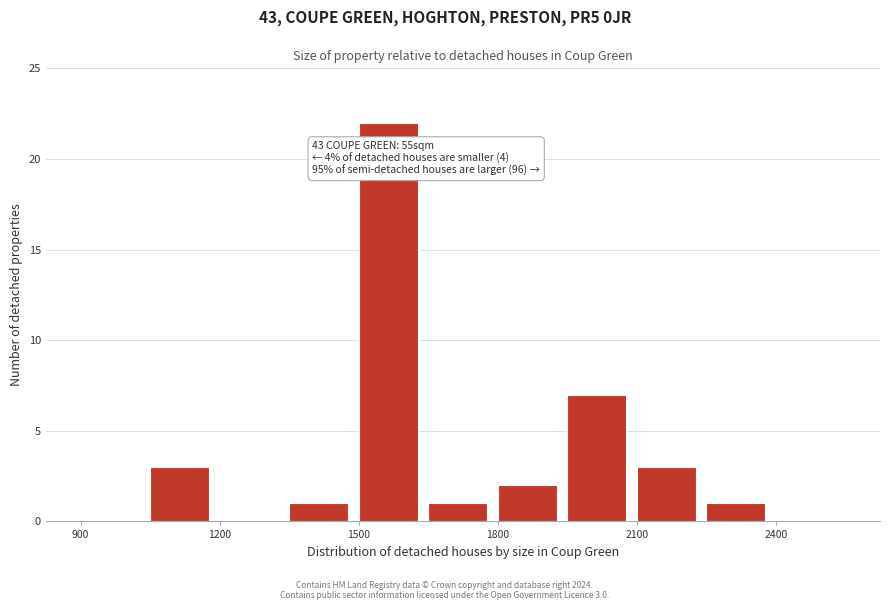

Read against the x-axis, roughly where is the centre of the tallest bar?

1550